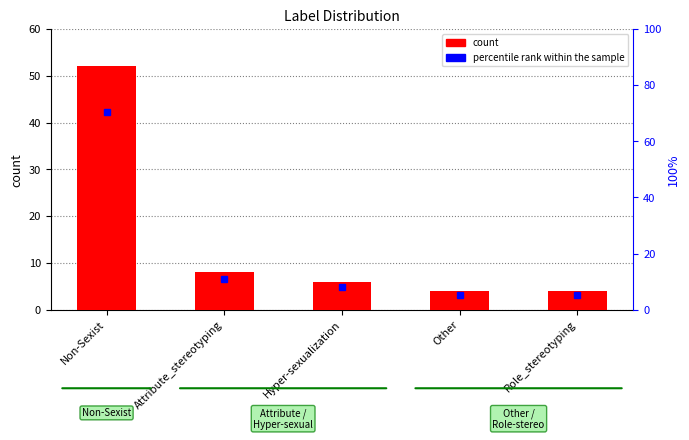

What are all the series names shown in the legend?

count, percentile rank within the sample